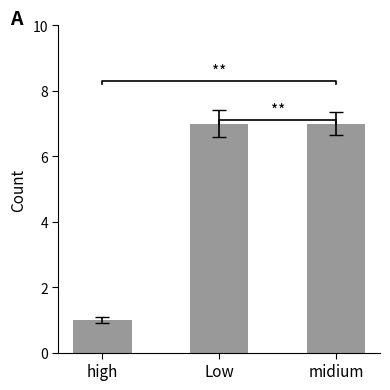

Where is the data nearest to the value 4?

high